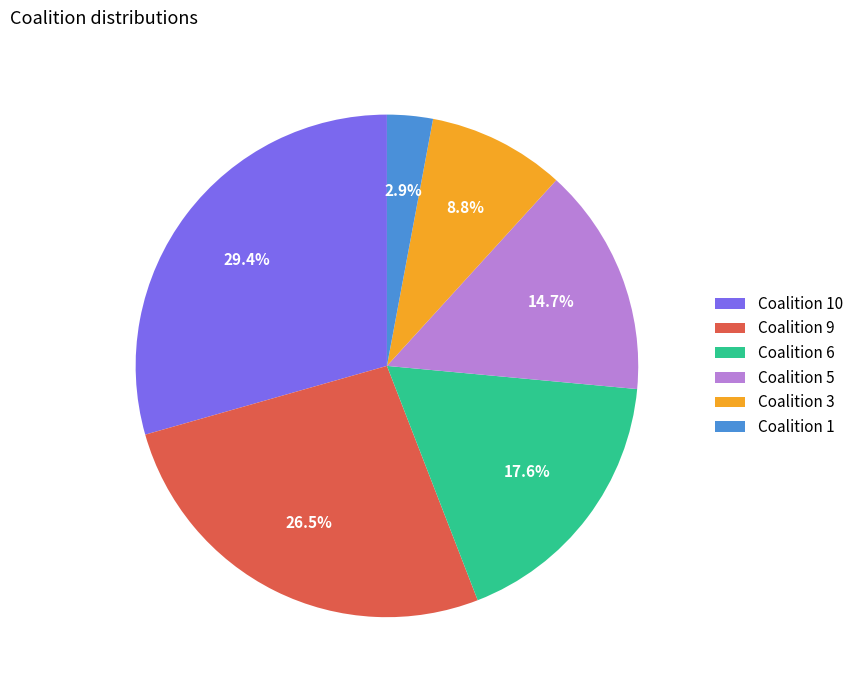

What is the largest slice in the pie chart?

Coalition 10